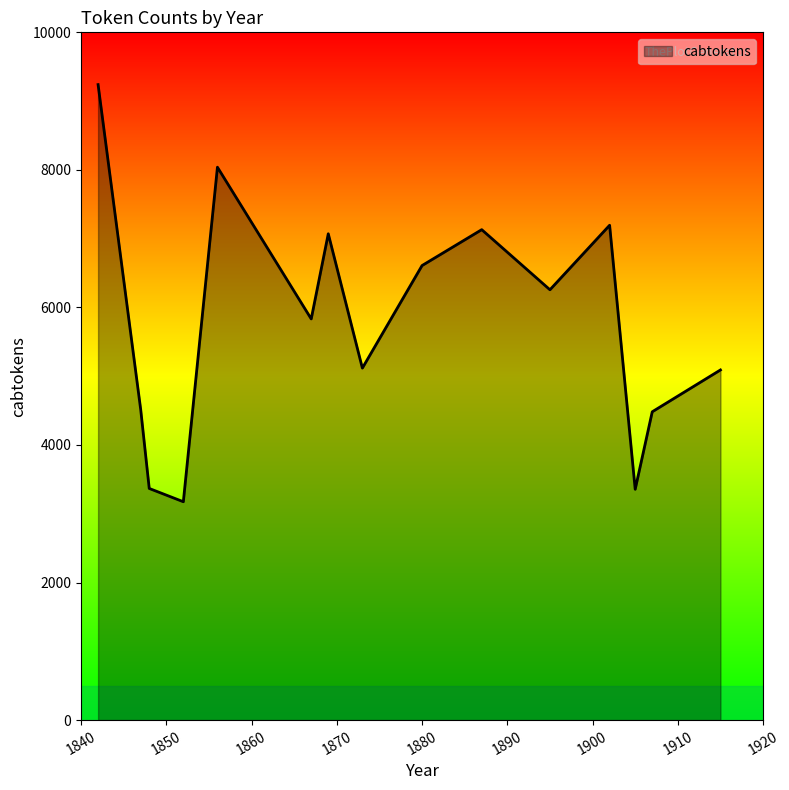

What is the minimum value shown in the chart?

3175